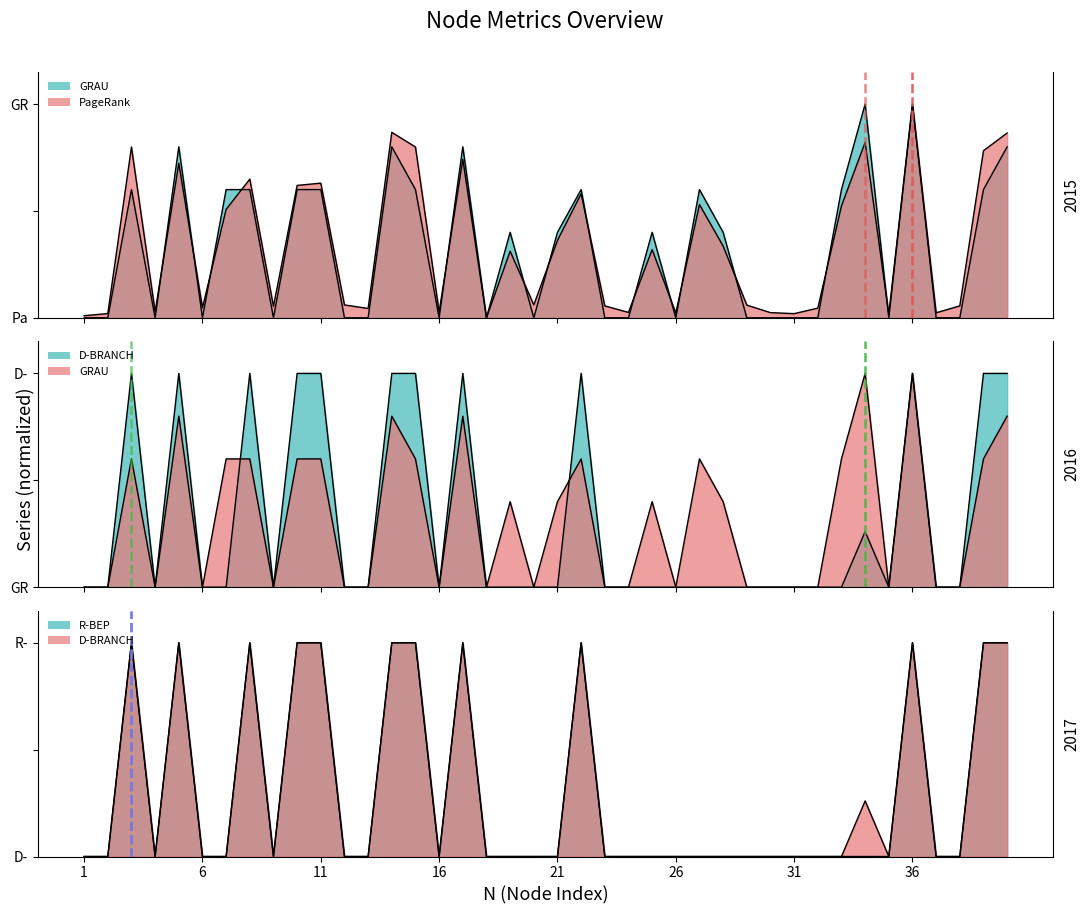

Which series has the largest total across all categories?

PageRank